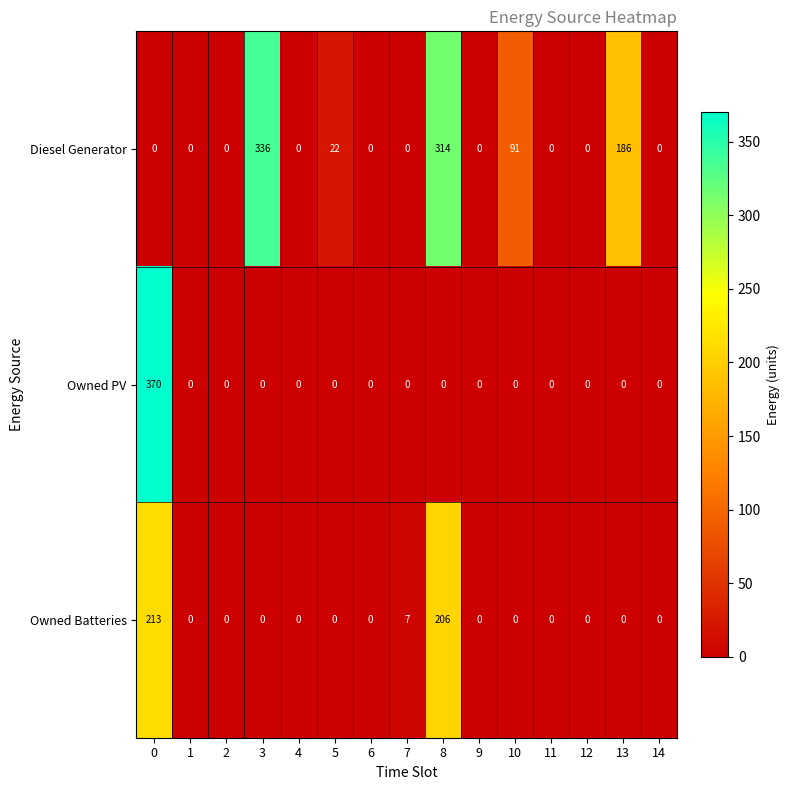

What is the highest value of the Diesel Generator series?

336